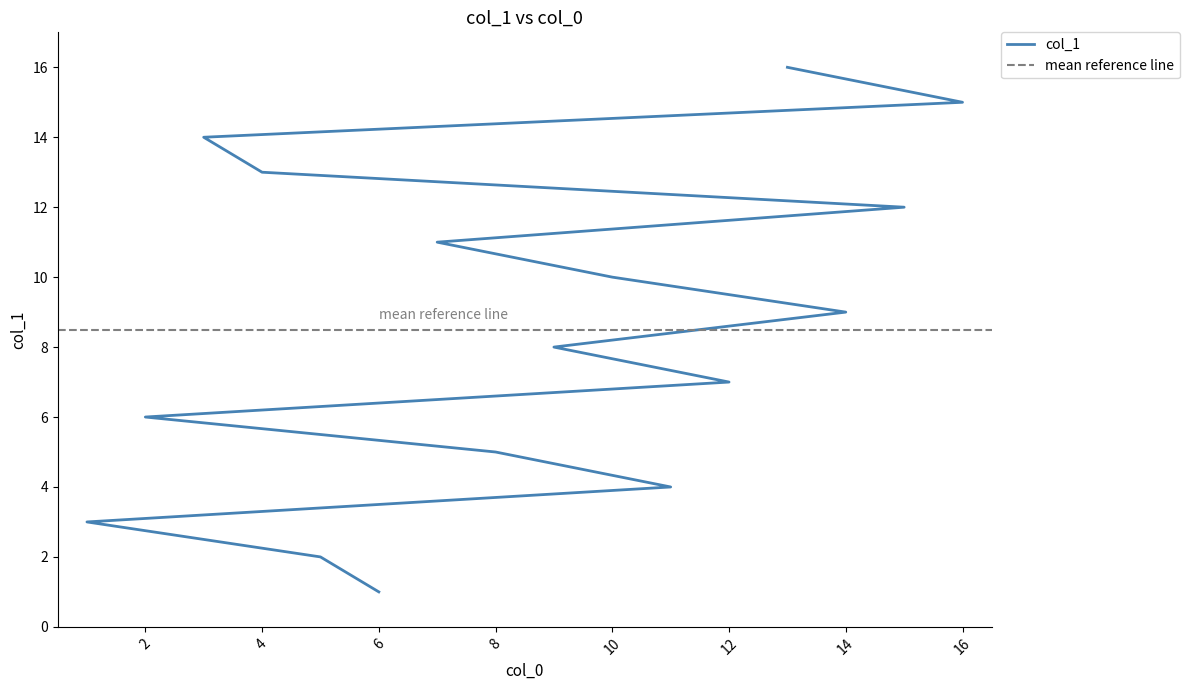

What is the difference between the values at 7 and 10?

1